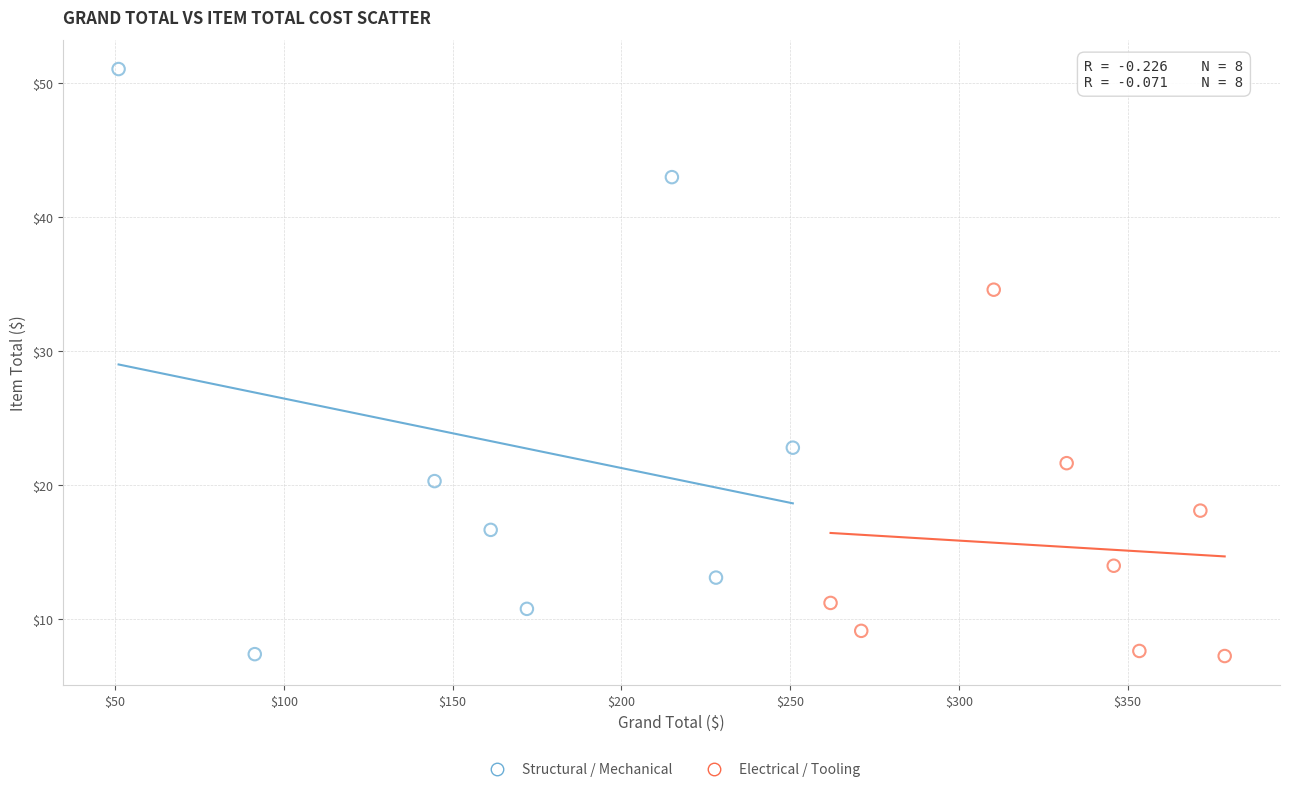

Which series has the largest Y range (max minus min)?

Structural / Mechanical